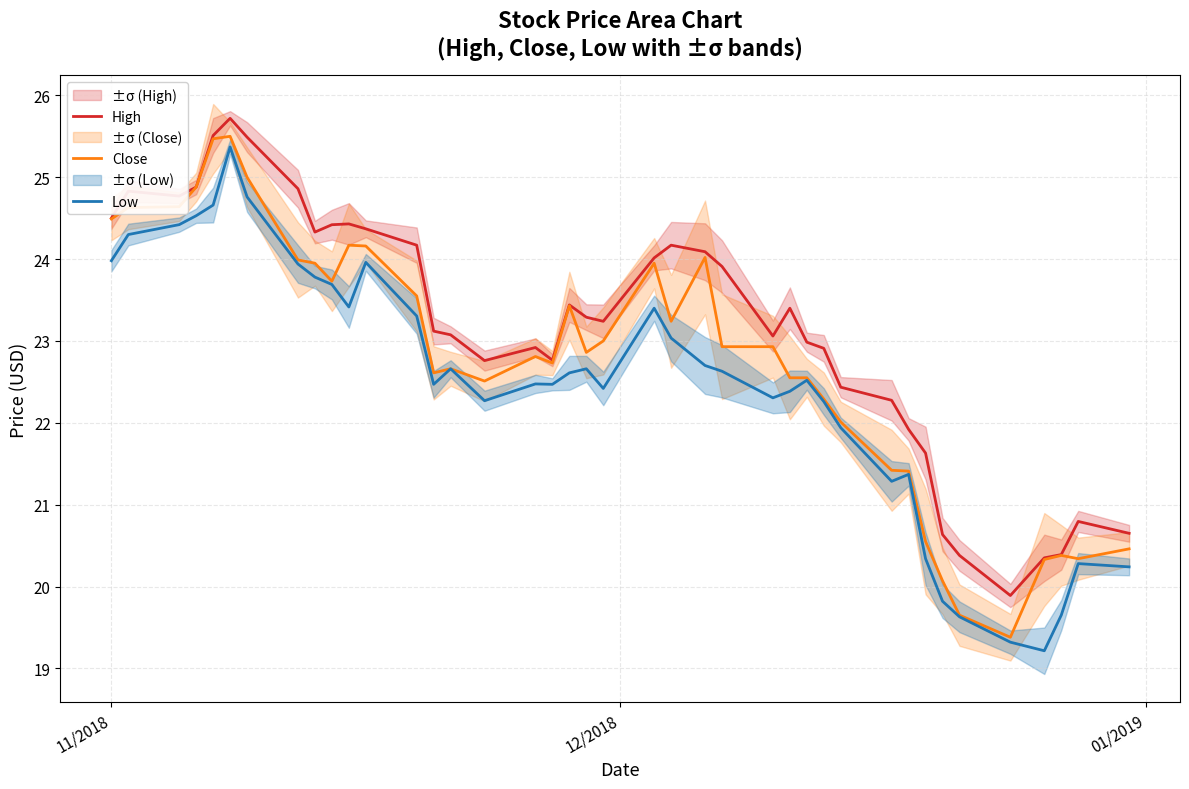

True or false: High and Low intersect in this chart.

False